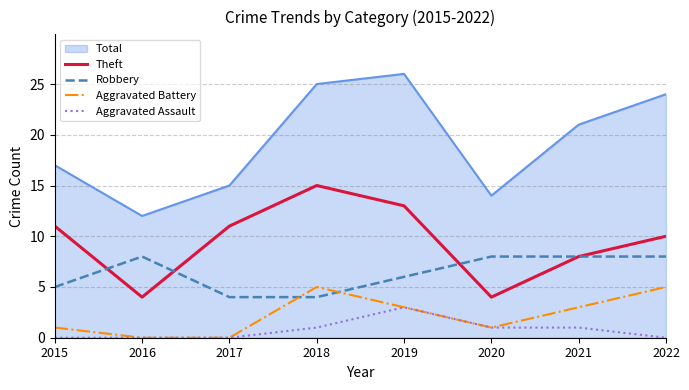

The value of Aggravated Battery at 2017 is 0. True or false?

True